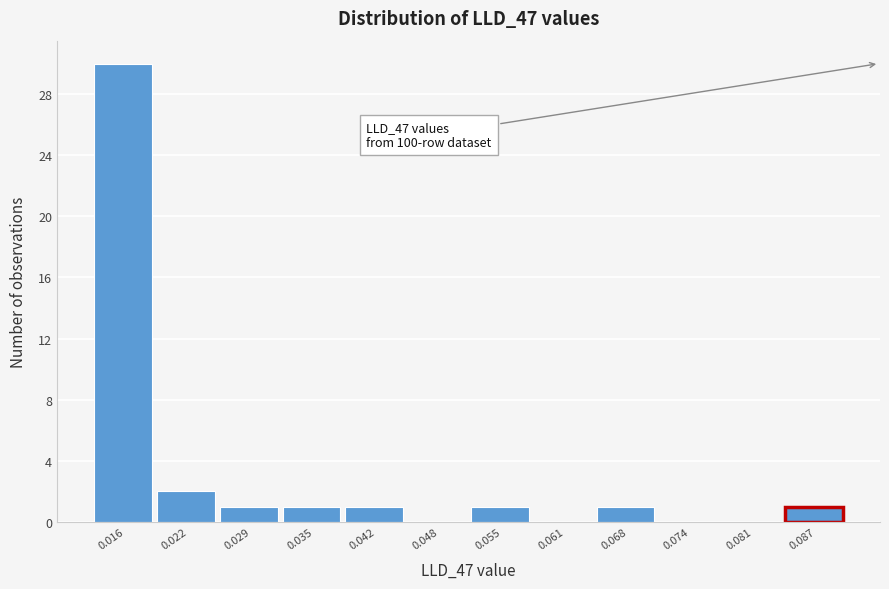

Over which range of the x-axis is the bar tallest?

0.013 to 0.019